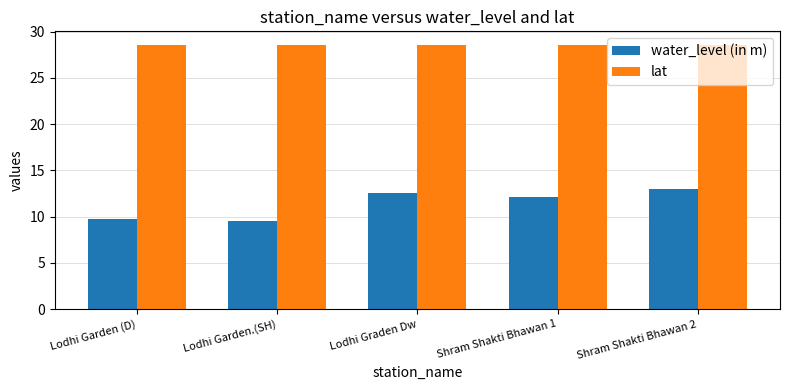

Is it true that water_level (in m) equals 9.6 at Lodhi Garden.(SH)?

True